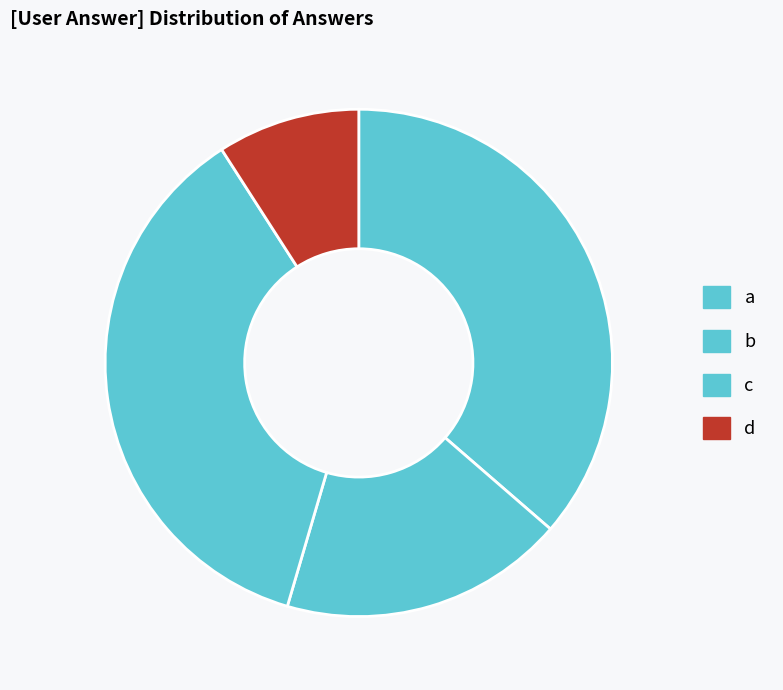

Is there a majority slice in this chart?

No